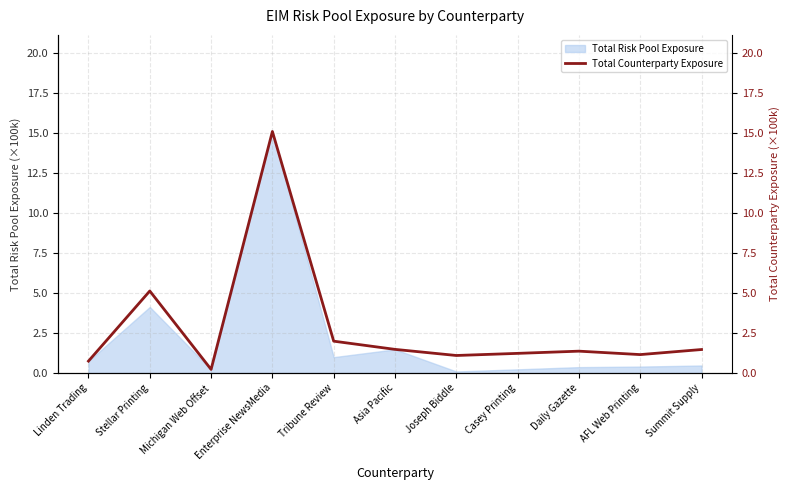

At which label is the value closest to 7?

Stellar Printing